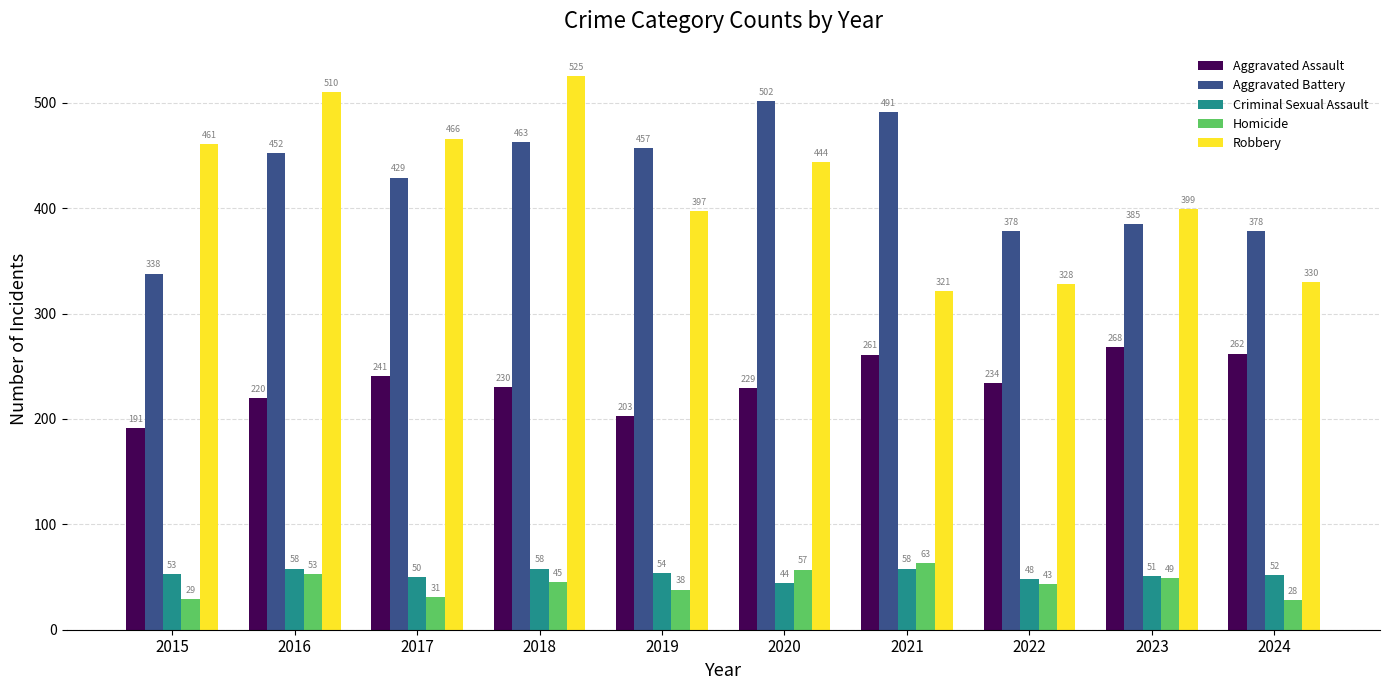

At 2022, list the series in order from smallest to largest.

Homicide, Criminal Sexual Assault, Aggravated Assault, Robbery, Aggravated Battery